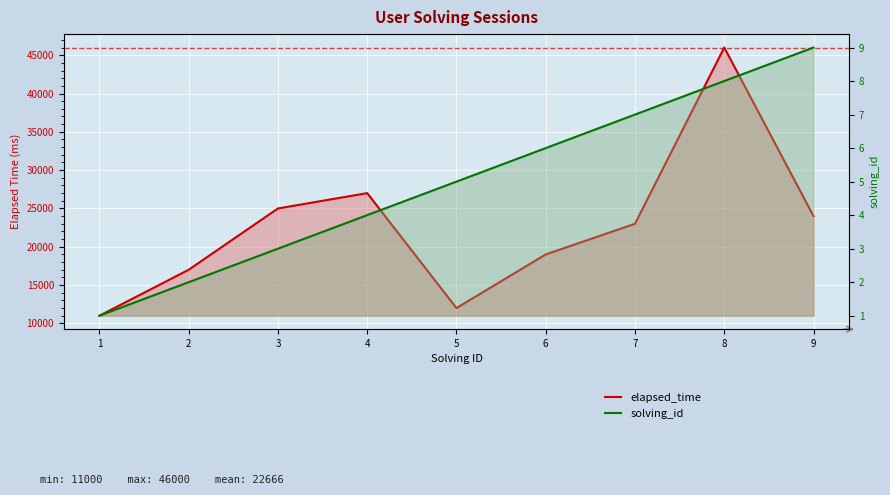

True or false: solving_id has a value of 1 at 1.

True